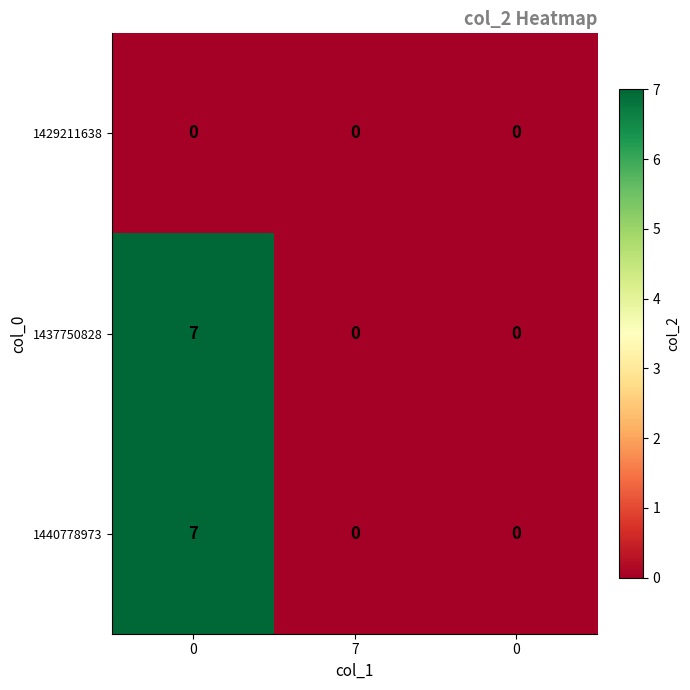

How many positive values does the 1440778973 series have?

1